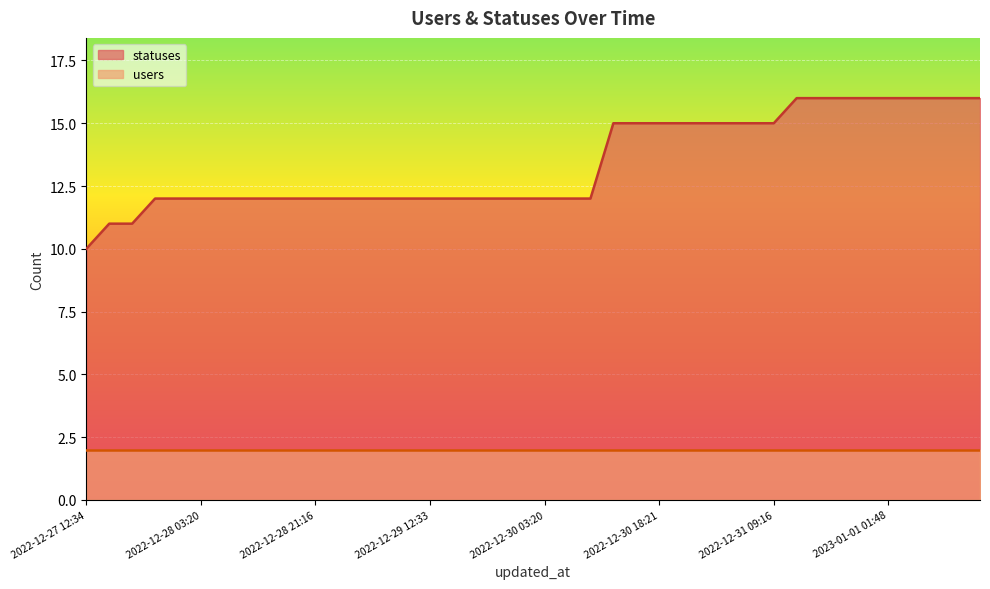

What is the greatest value displayed?

16